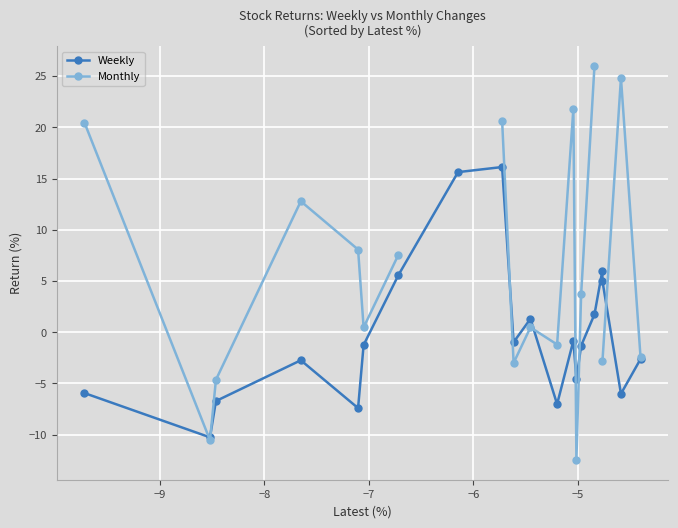

Which series ends up on top after the final intersection of Monthly and Weekly?

Monthly